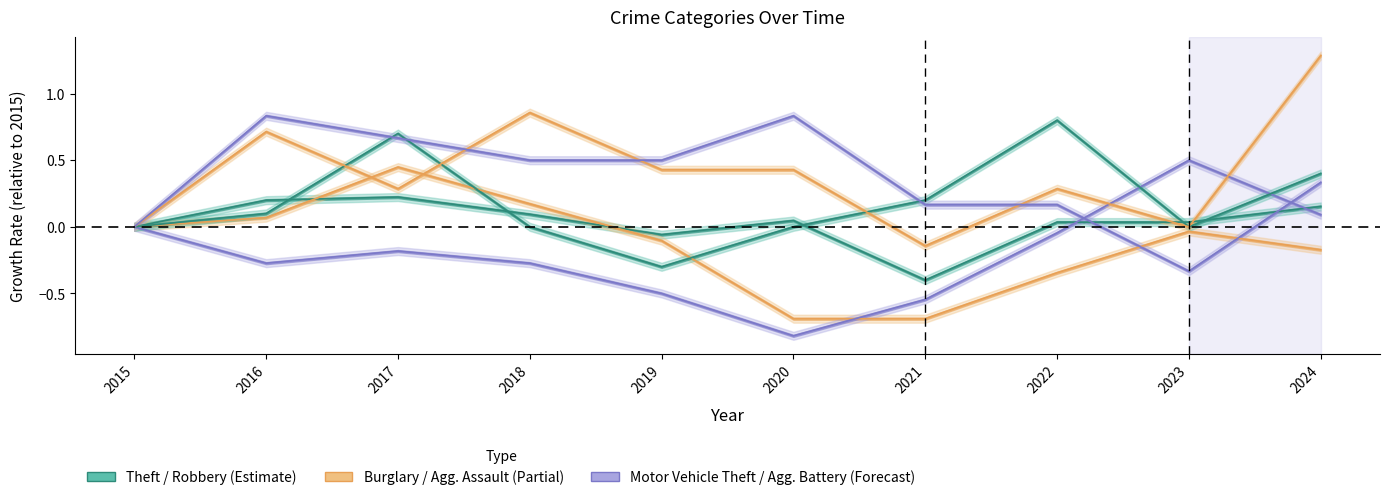

At which label does Theft first exceed 0?

2016